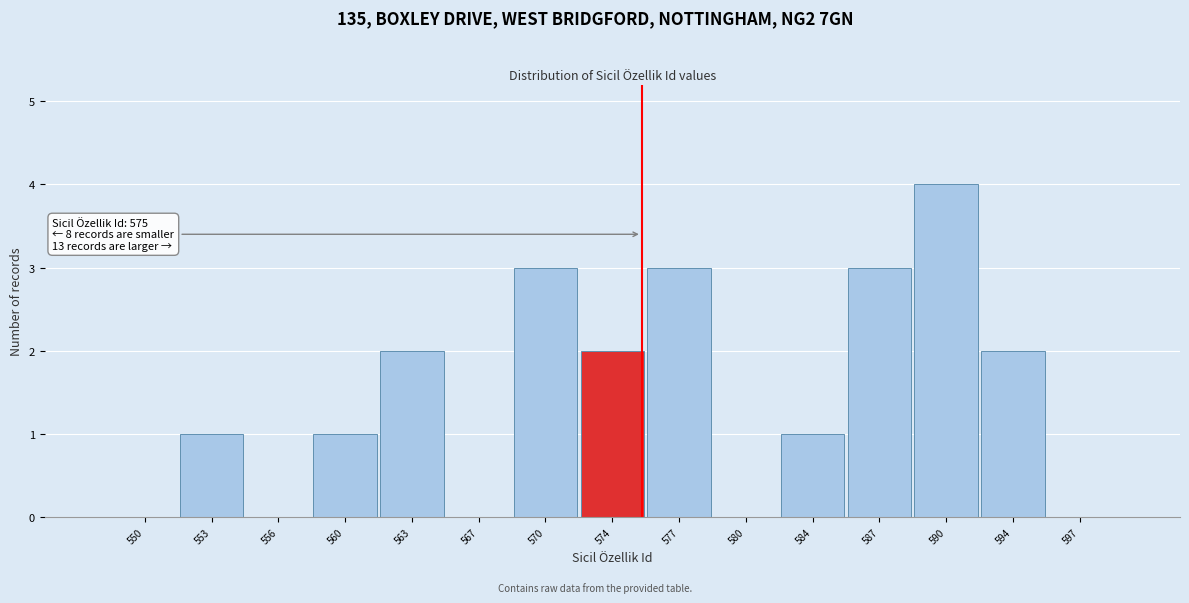

Which range on the x-axis has the tallest bar?

588.8 to 592.2